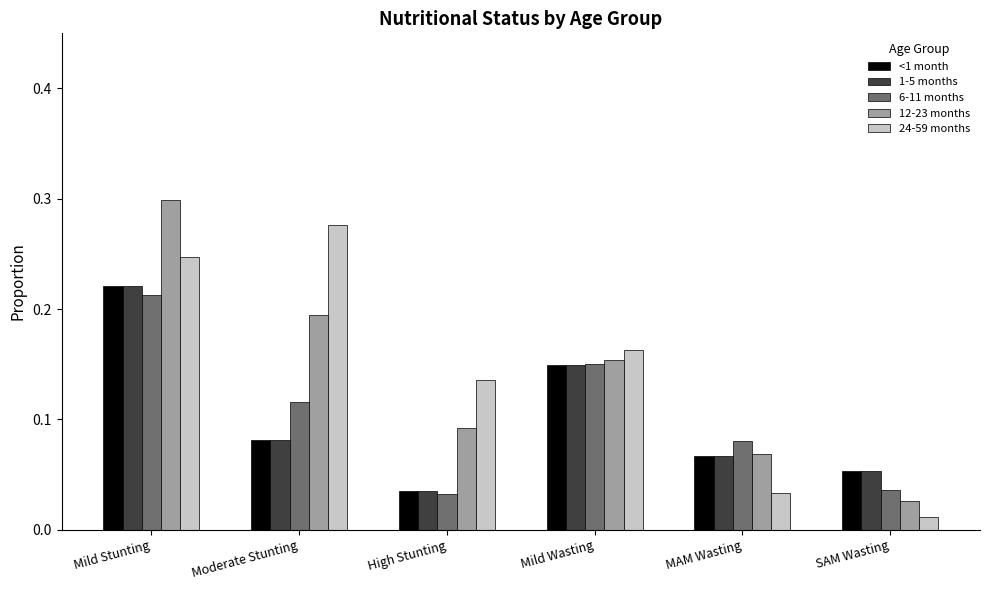

Between Mild Stunting and High Stunting, which series saw the biggest shift?

12-23 months